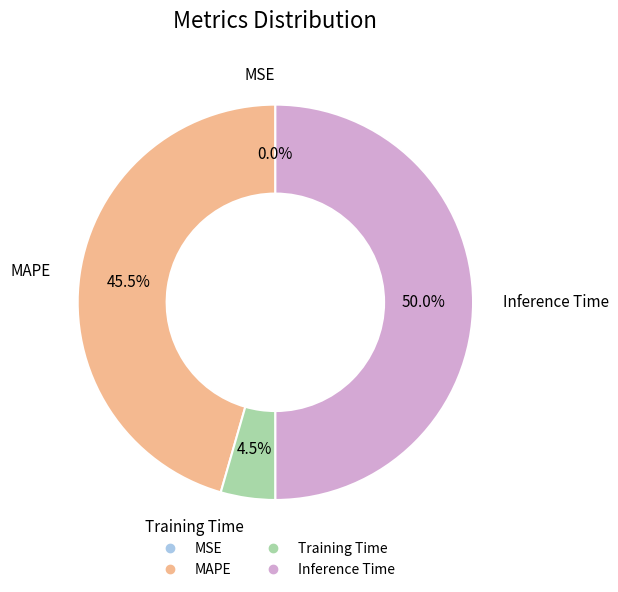

Is it true that MAPE is 35% of the pie?

False